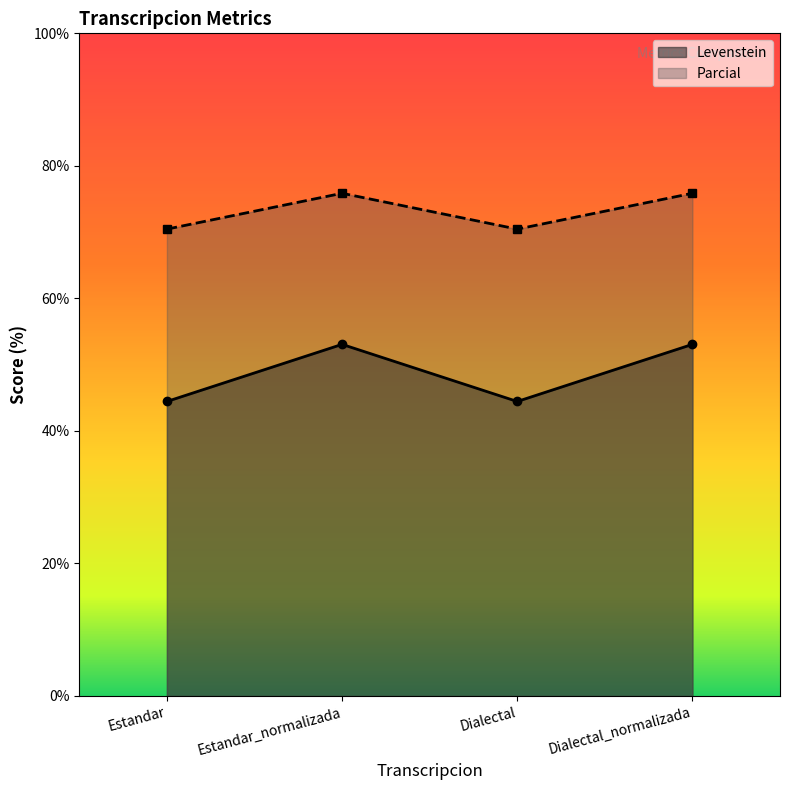

Where is the first local maximum for Parcial?

Estandar_normalizada